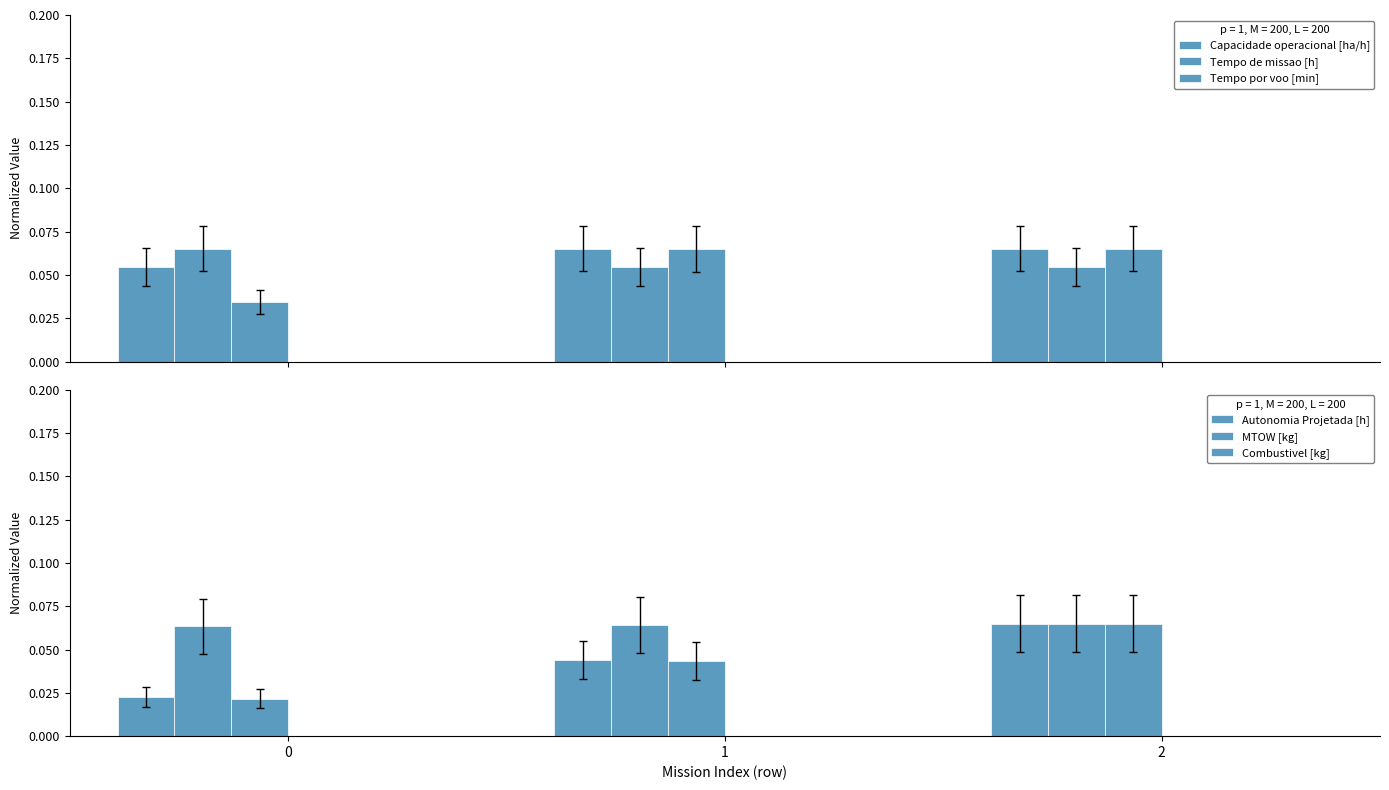

What is the maximum value for Tempo por voo [min]?

0.1